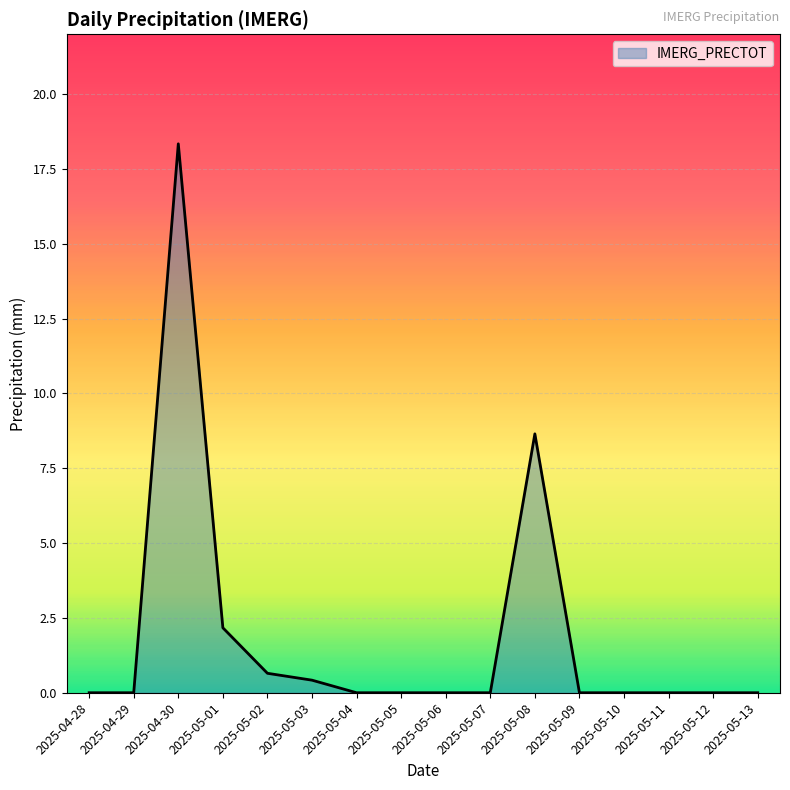

Count the number of categories in the chart.

16